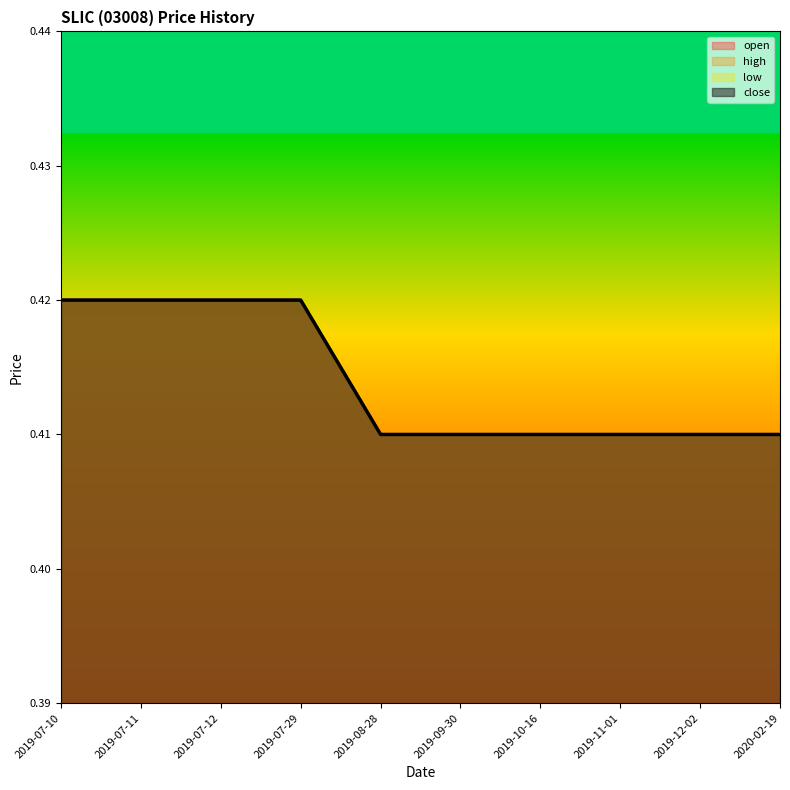

How many low values are between 0 and 1?

10